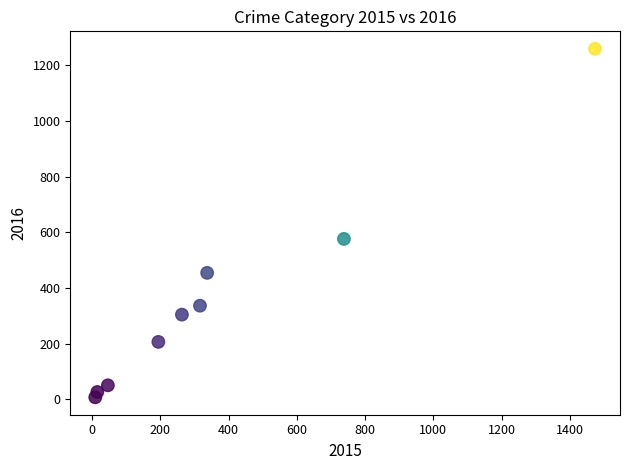

What is the average X value?

377